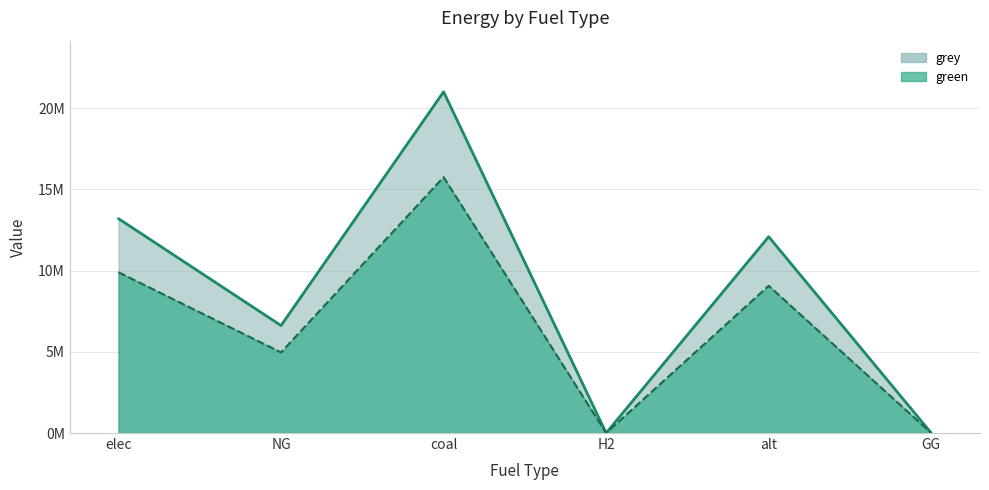

How many points are lower than both their immediate neighbors (excluding endpoints)?

2